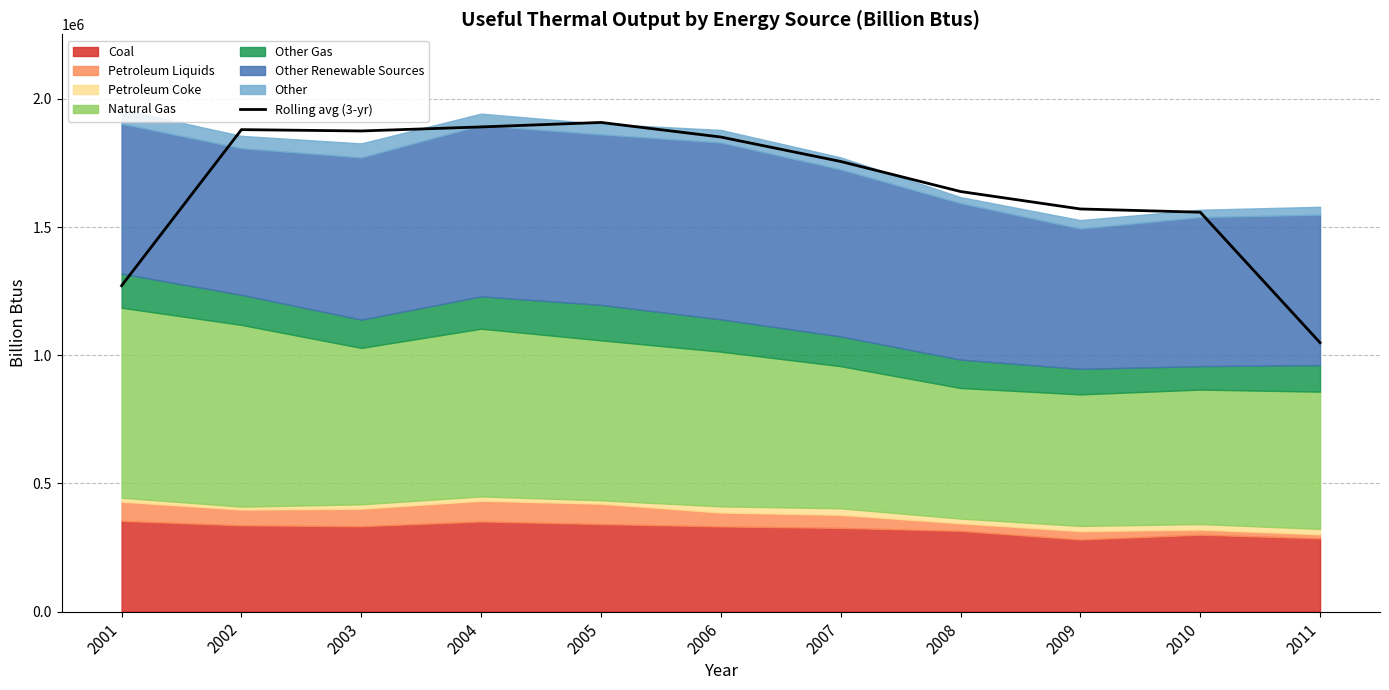

How many lines are shown in the chart?

1